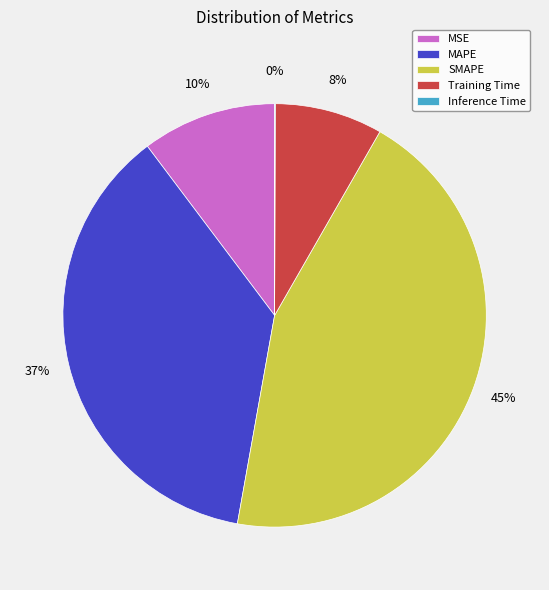

Is it true that MAPE is 37% of the pie?

True